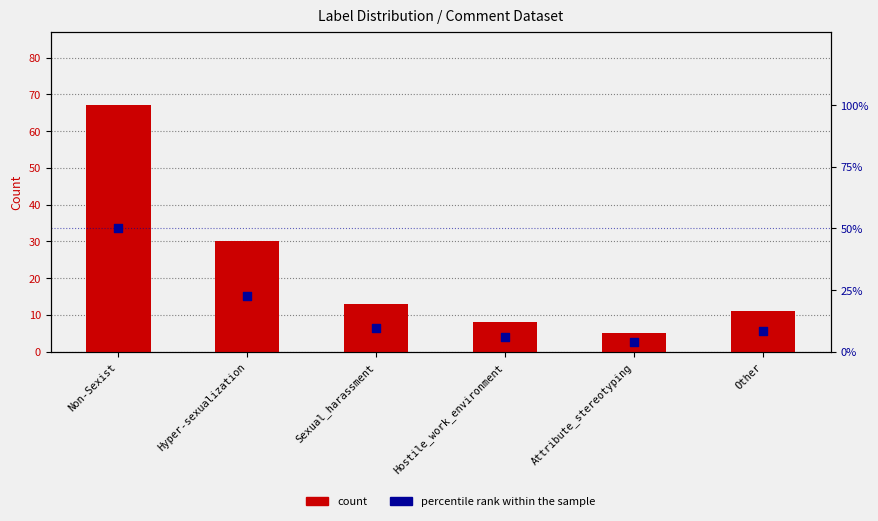

Which series reaches the minimum Y coordinate?

percentile rank within the sample